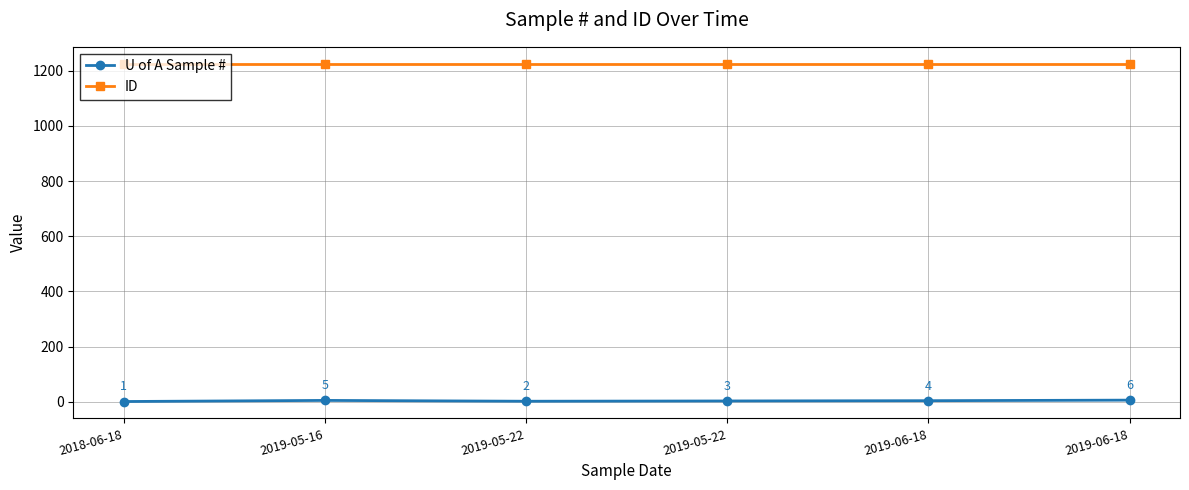

What is the total value across all series at 2019-05-22?

1227